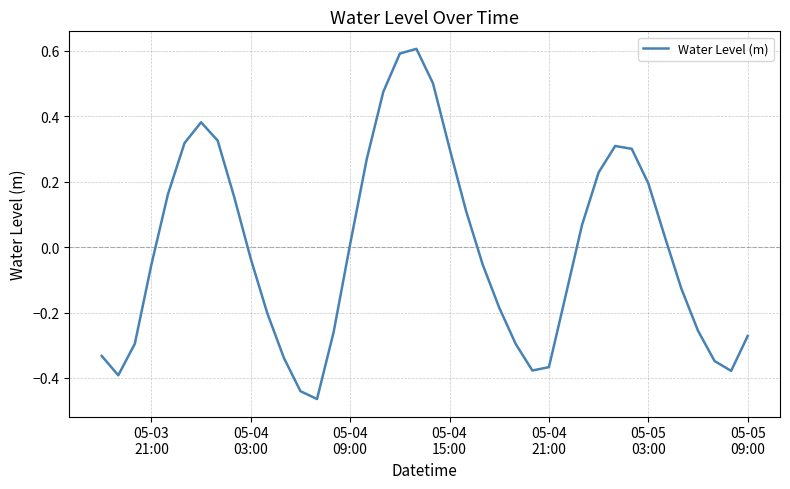

What is the greatest value displayed?

0.6